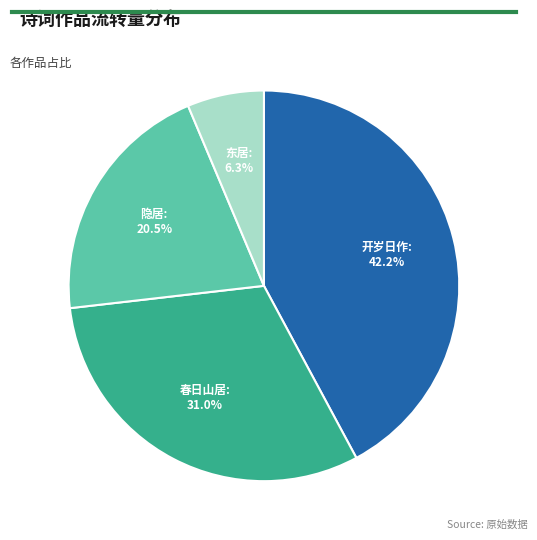

Is there a majority slice in this chart?

No